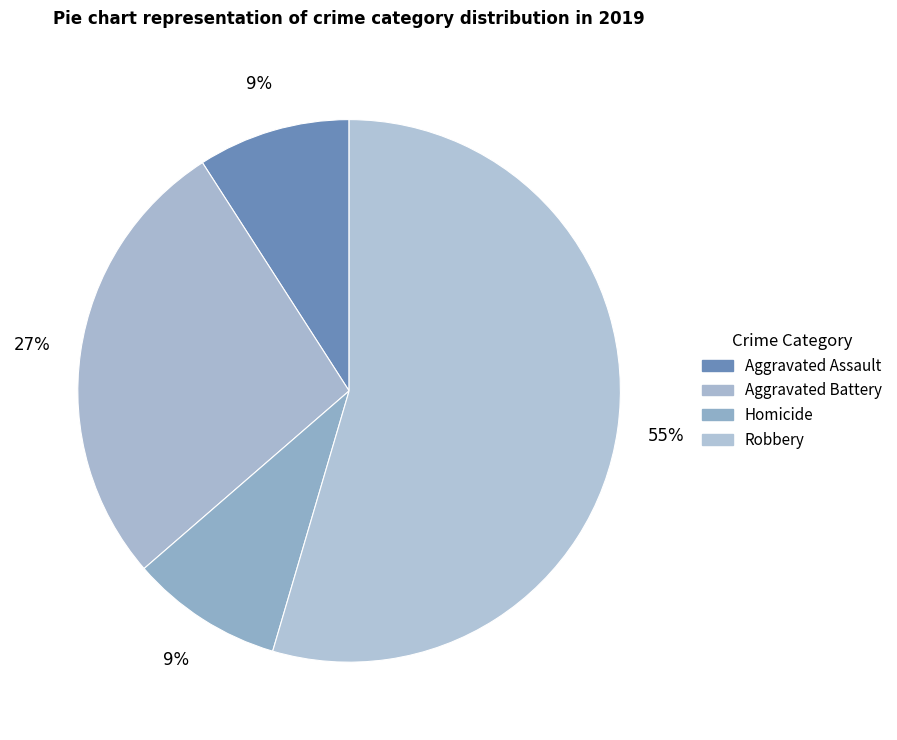

To the nearest percent, what is the average slice percentage?

25%